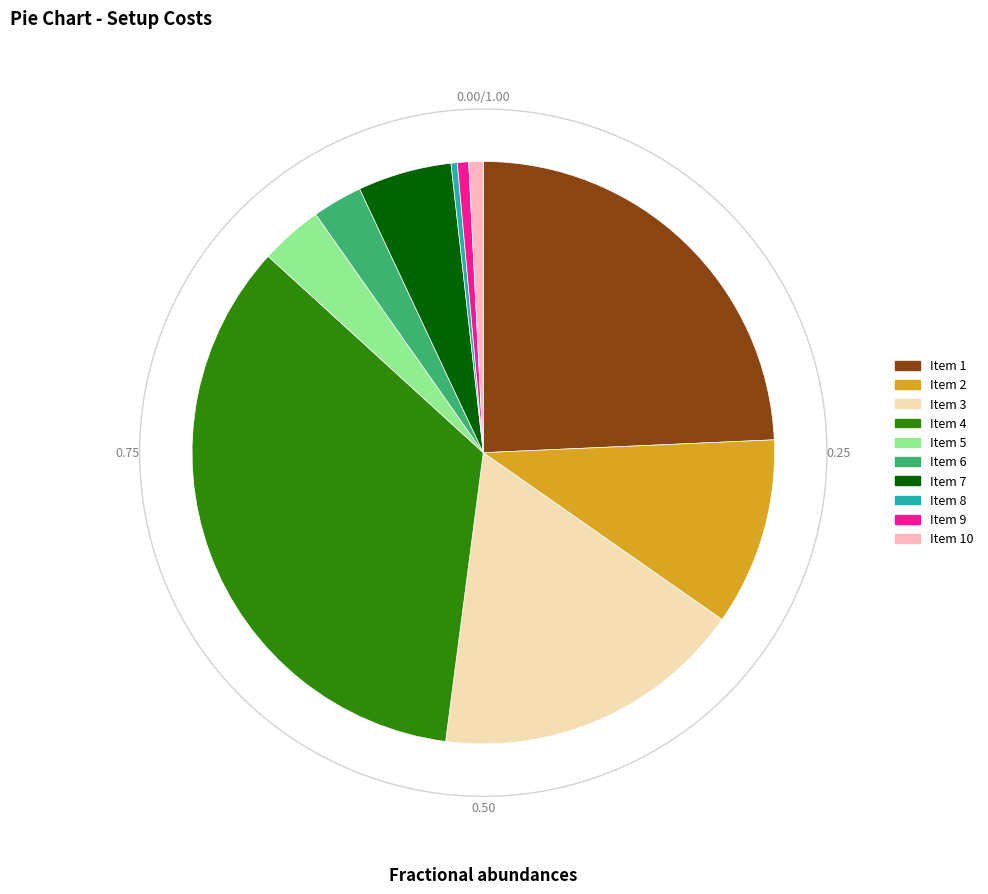

How many segments does this pie chart have?

10